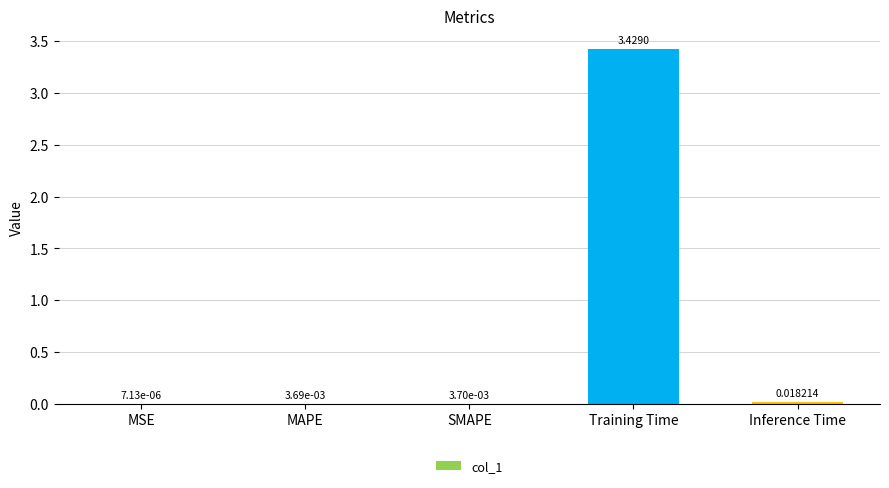

Which has a higher value, SMAPE or MSE?

SMAPE